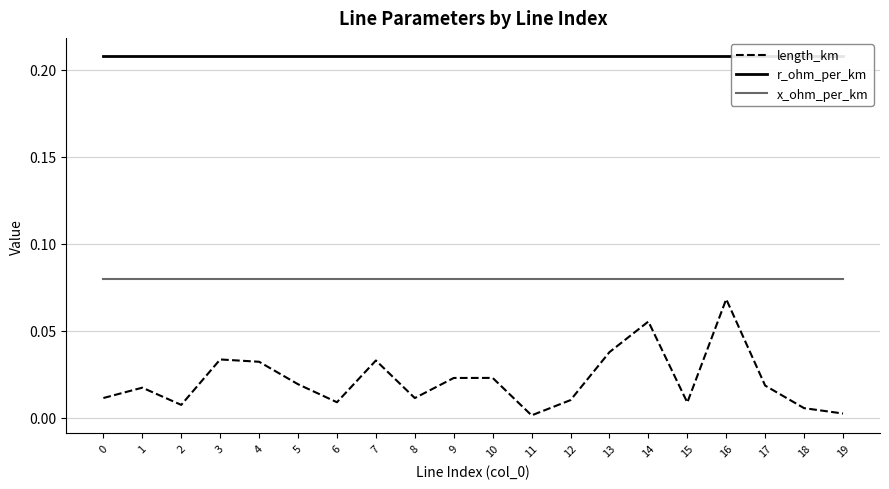

Between 8 and 1, which is larger?

1